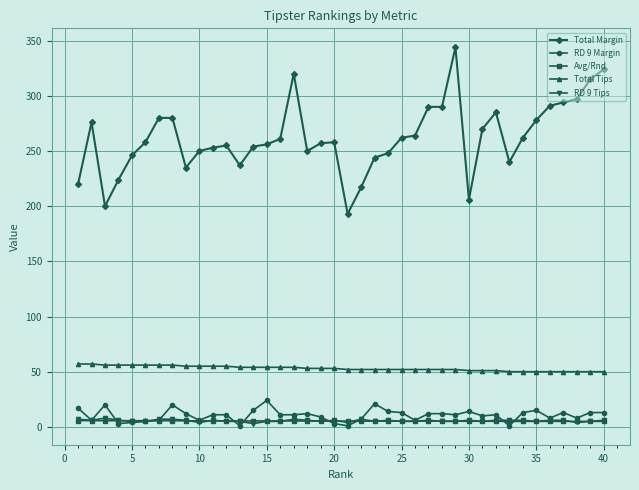

Which series has the widest spread of values?

Total Margin